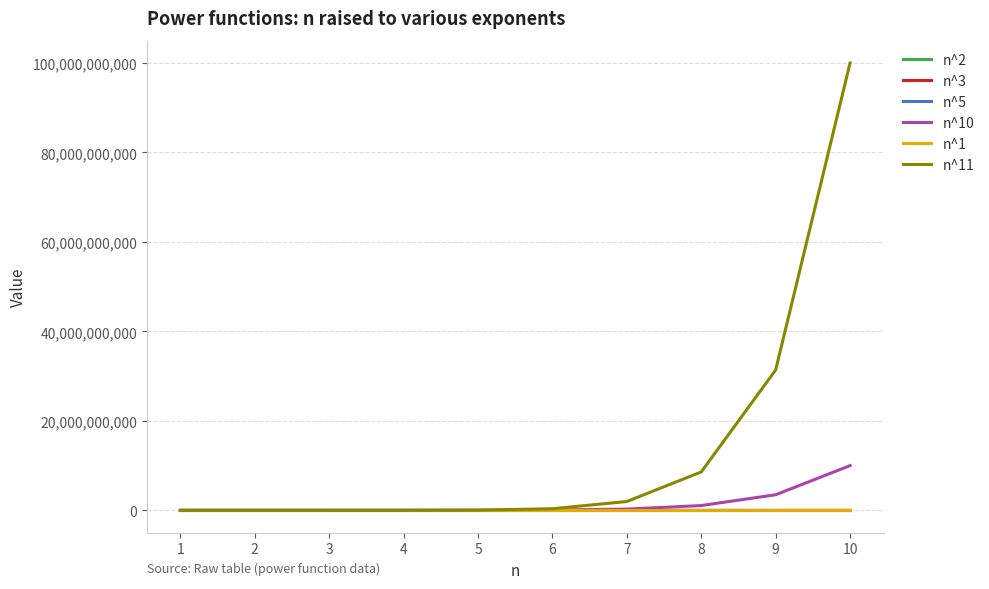

How many lines are shown in the chart?

6